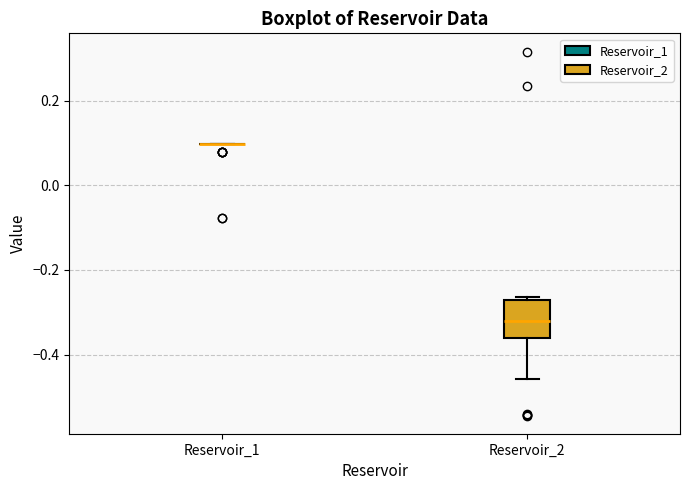

Which box is the tallest, from its lower edge to its upper edge?

Reservoir_2